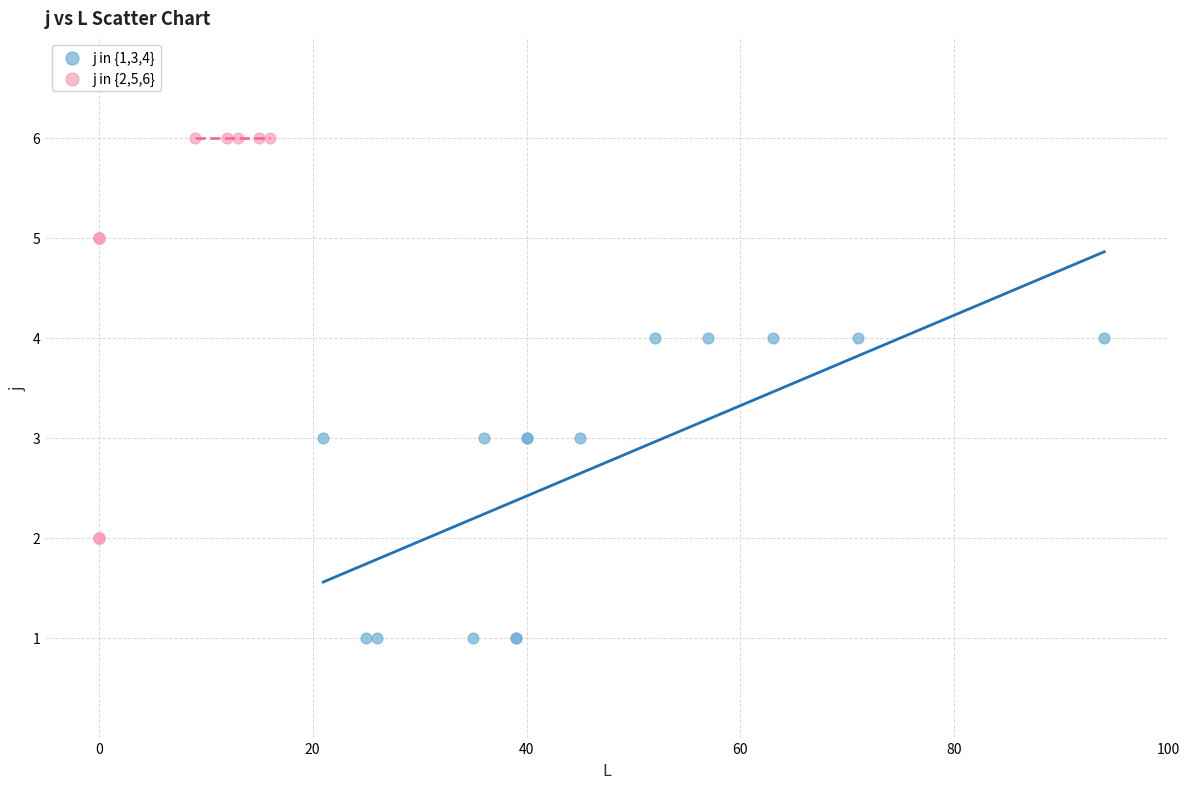

Which series reaches the minimum Y coordinate?

j in {1,3,4}